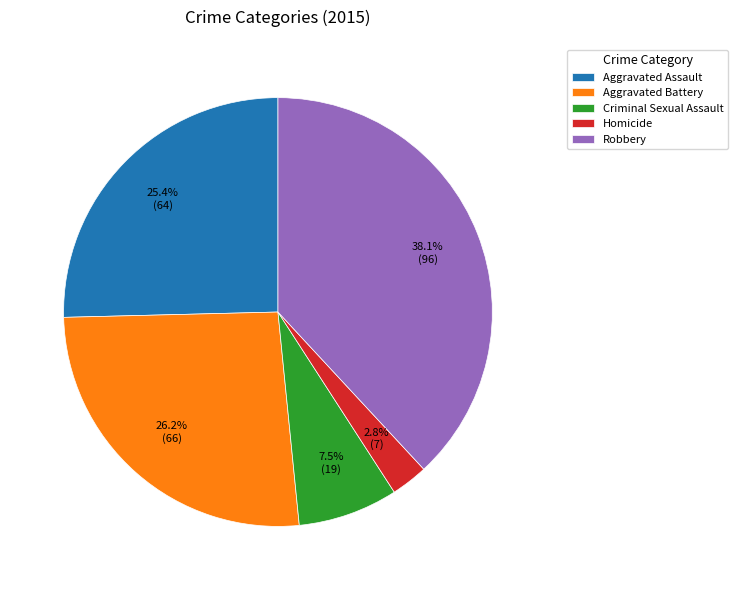

How many slices are in this pie chart?

5